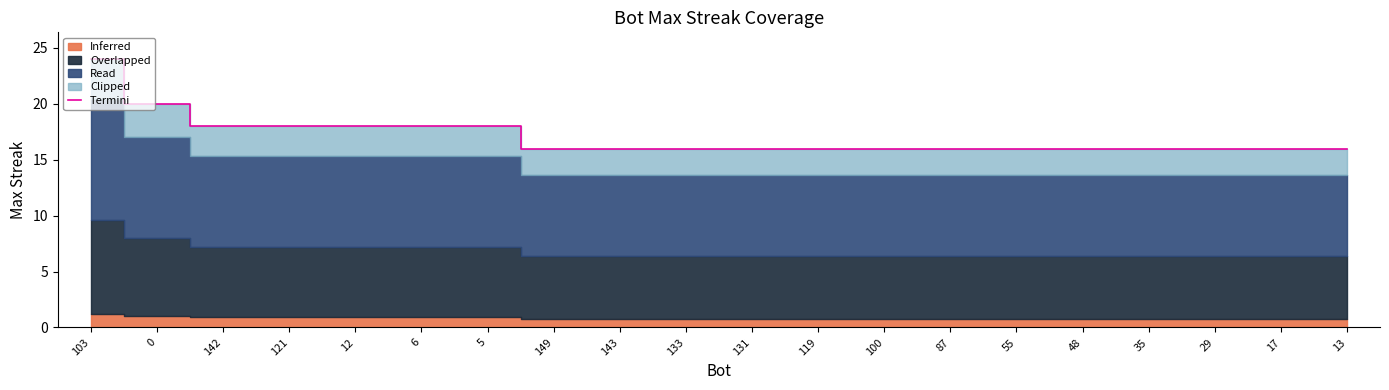

Reading left to right, transcribe all the data shown in this chart.

24	20	18	18	18	18	18	16	16	16	16	16	16	16	16	16	16	16	16	16